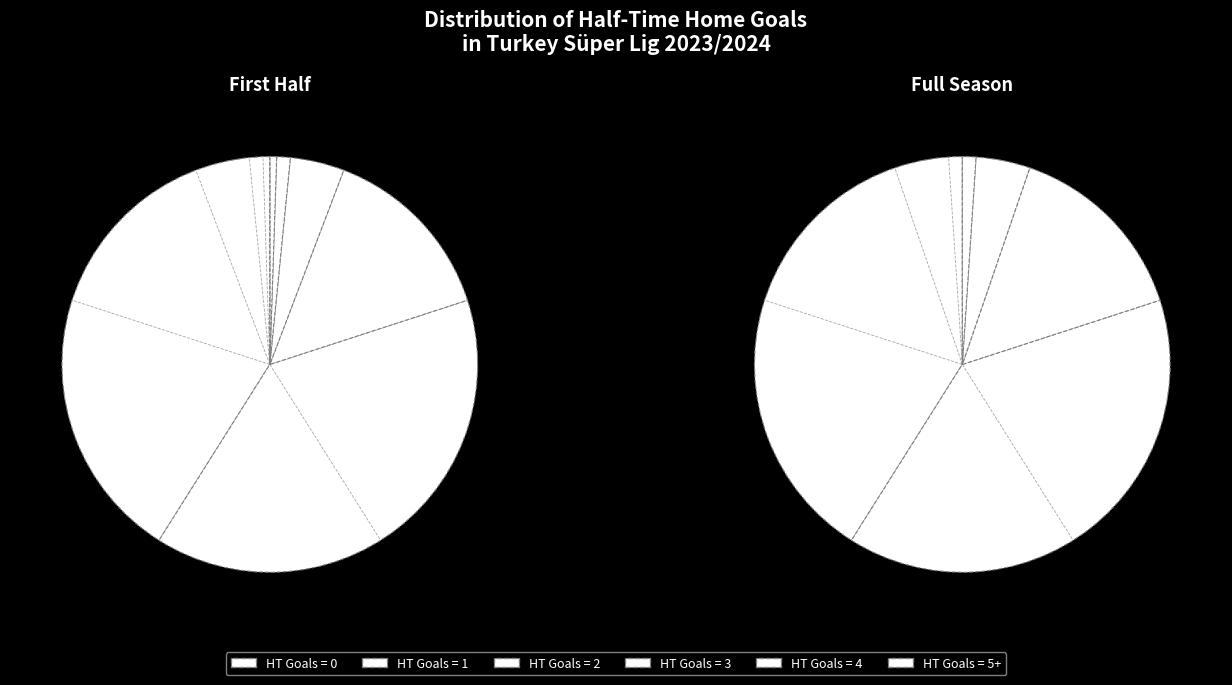

What is the largest slice in the pie chart?

Home Goals HT = 0